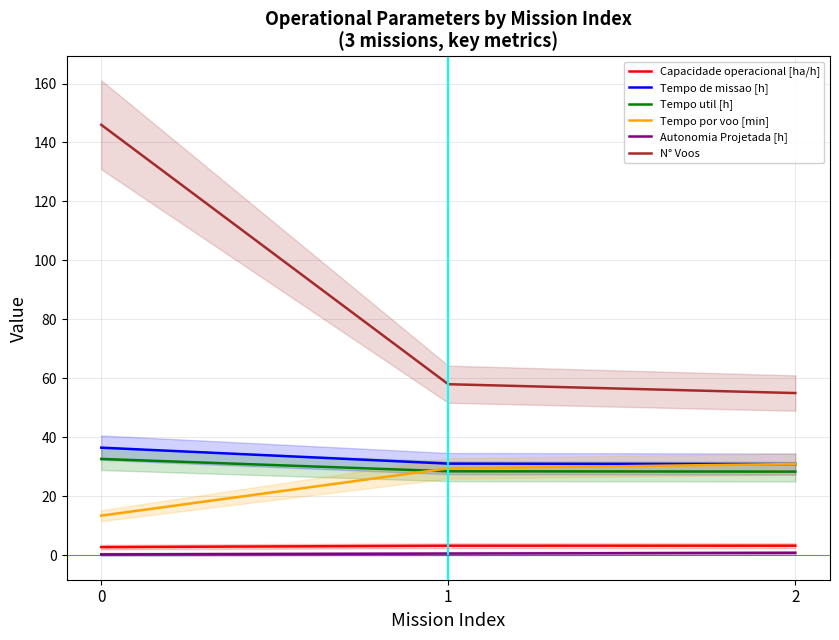

What is the lowest value of the Tempo de missao [h] series?

30.9